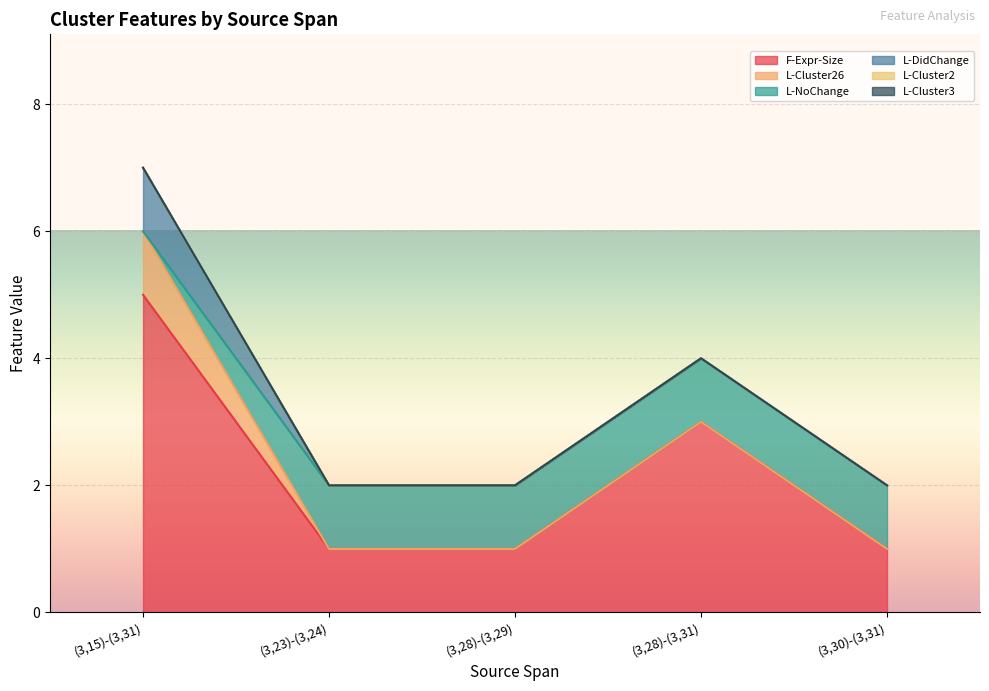

Which series has the largest total across all categories?

F-Expr-Size